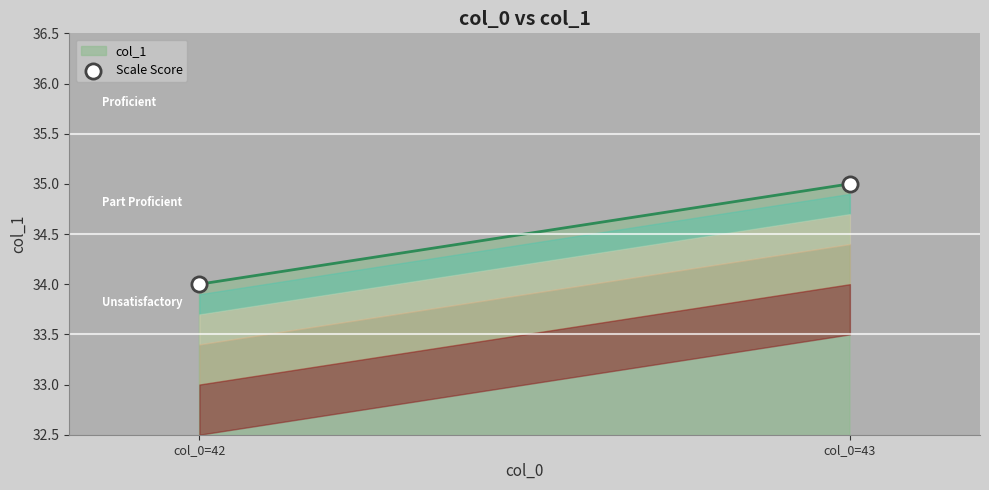

Between col_0=42 and col_0=43, which is larger?

col_0=43